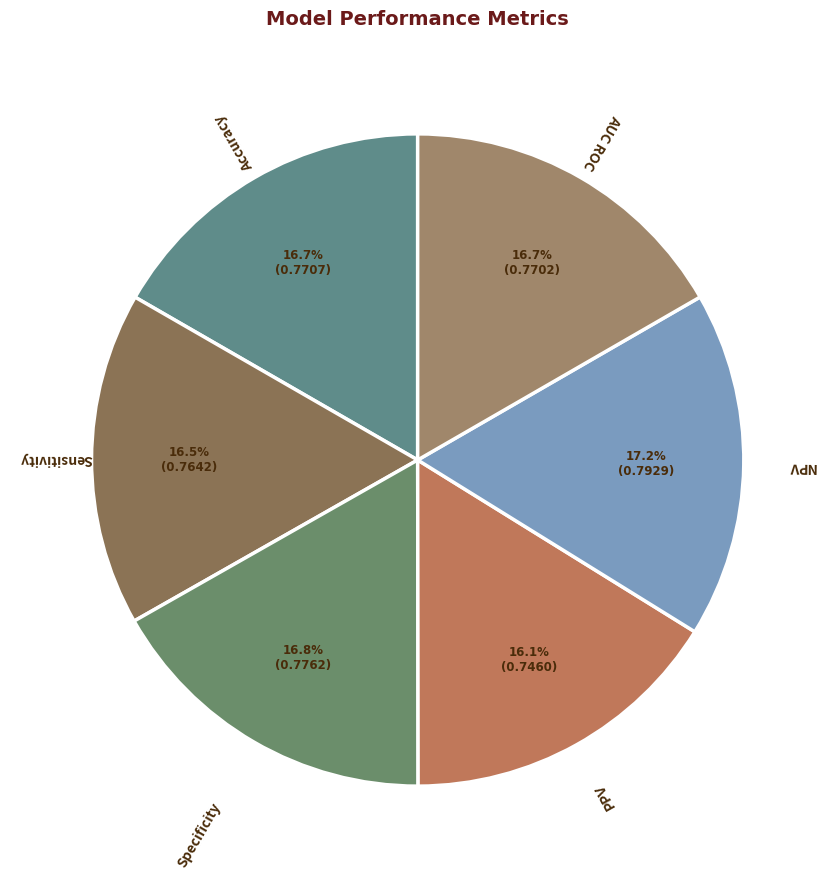

Is it true that Accuracy is 25% of the pie?

False